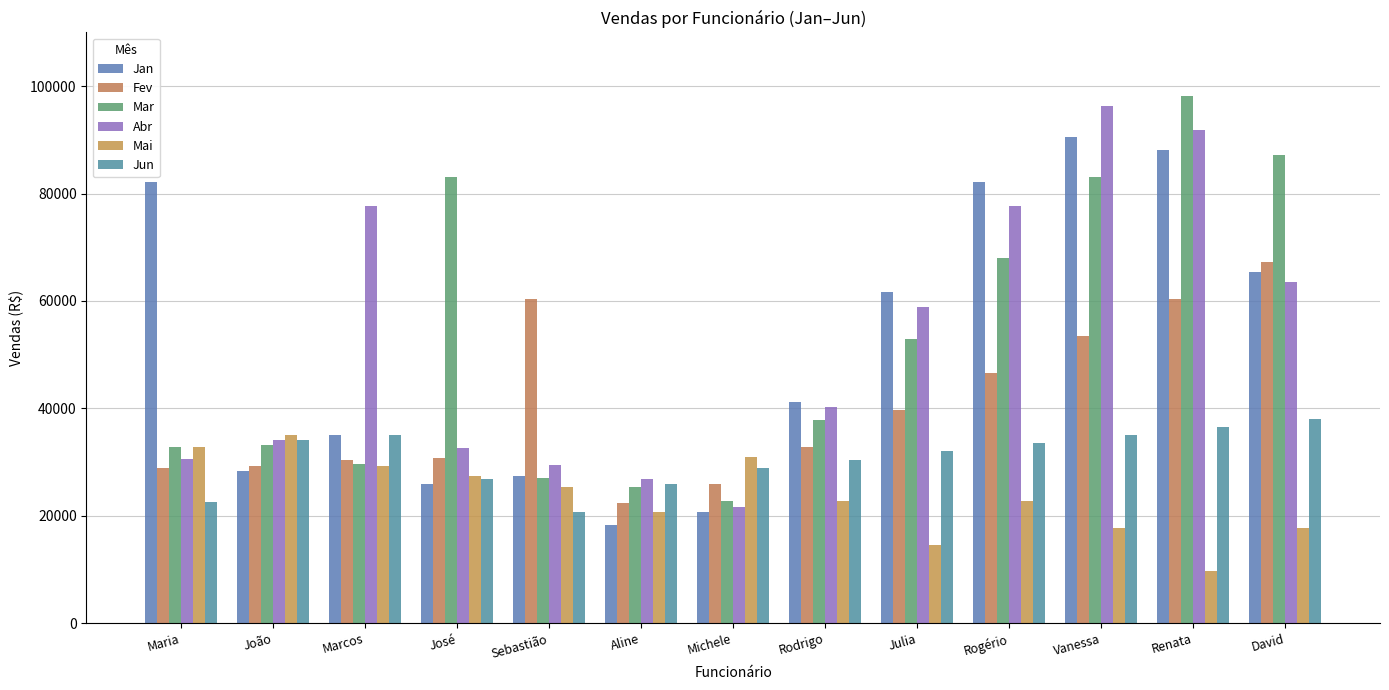

At which category is the sum across all series the highest?

Renata